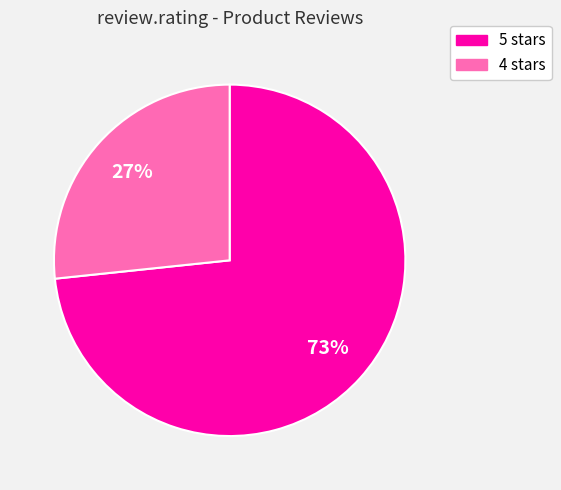

True or false: 4 accounts for 27% of the total.

True